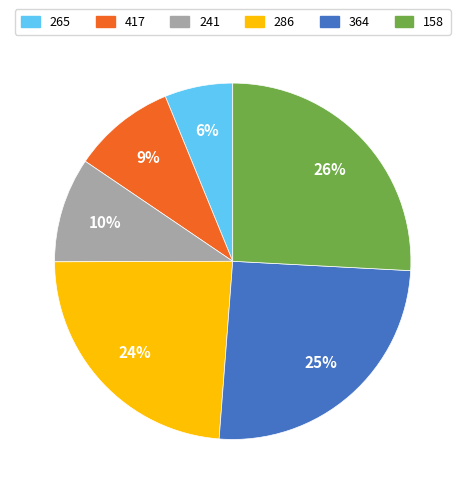

Do 417 and 364 together represent more than half of the pie?

No